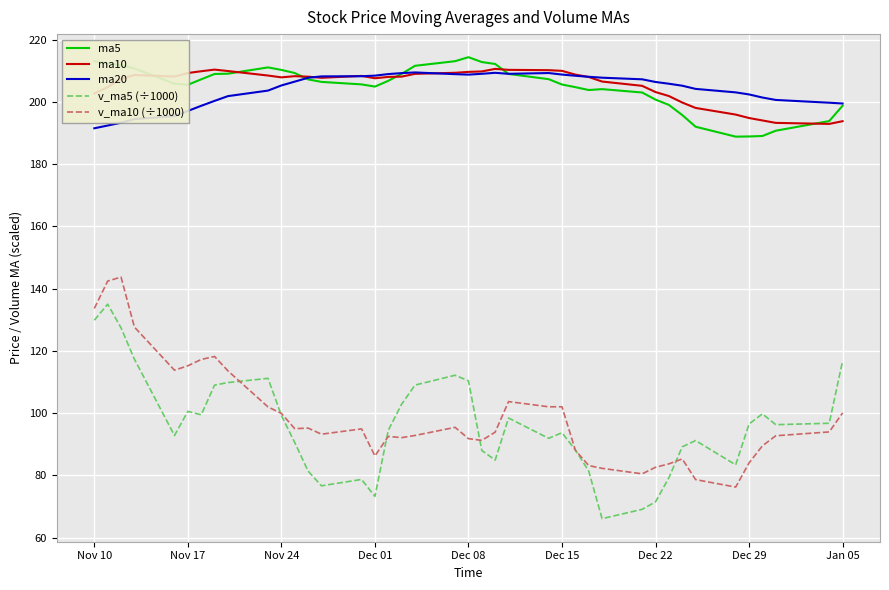

What is the maximum value shown in the chart?

214.4